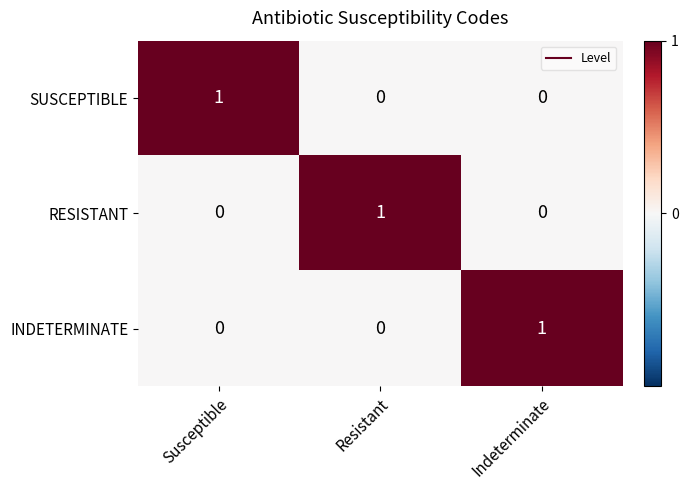

True or false: SUSCEPTIBLE has a value of -1 at Indeterminate.

False